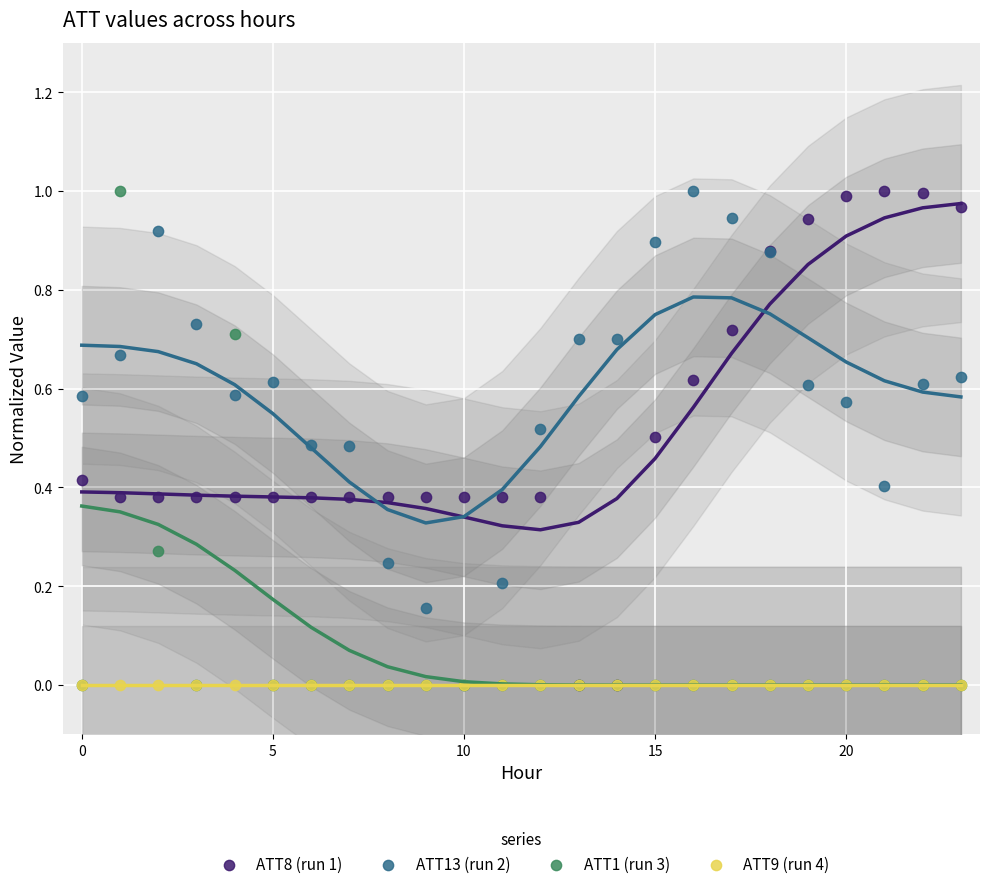

What are all the series names shown in the legend?

ATT8 (run 1), ATT13 (run 2), ATT1 (run 3), ATT9 (run 4)